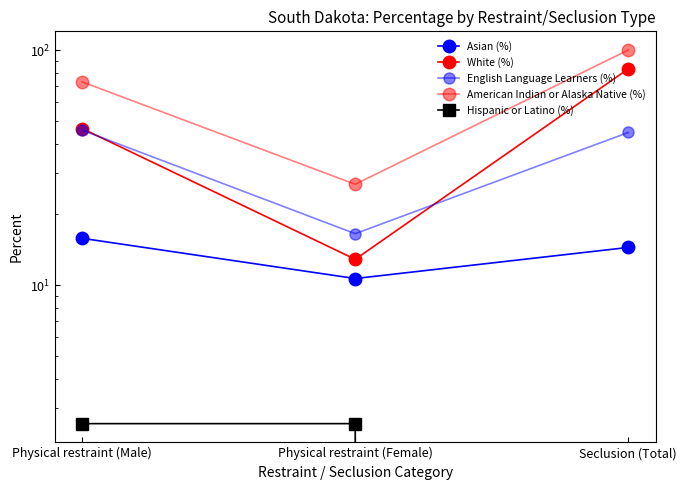

Rank the series by their maximum value, from highest to lowest.

American Indian or Alaska Native (%), White (%), English Language Learners (%), Asian (%), Hispanic or Latino (%)